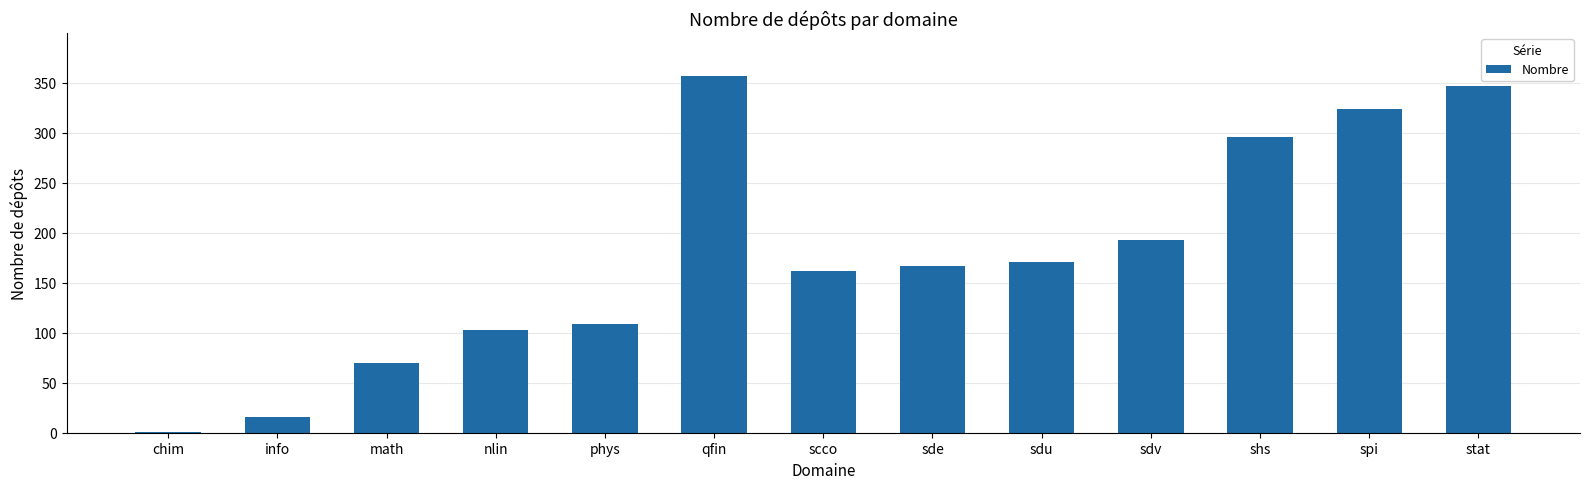

What value does the data have at nlin, to the nearest 50?

100